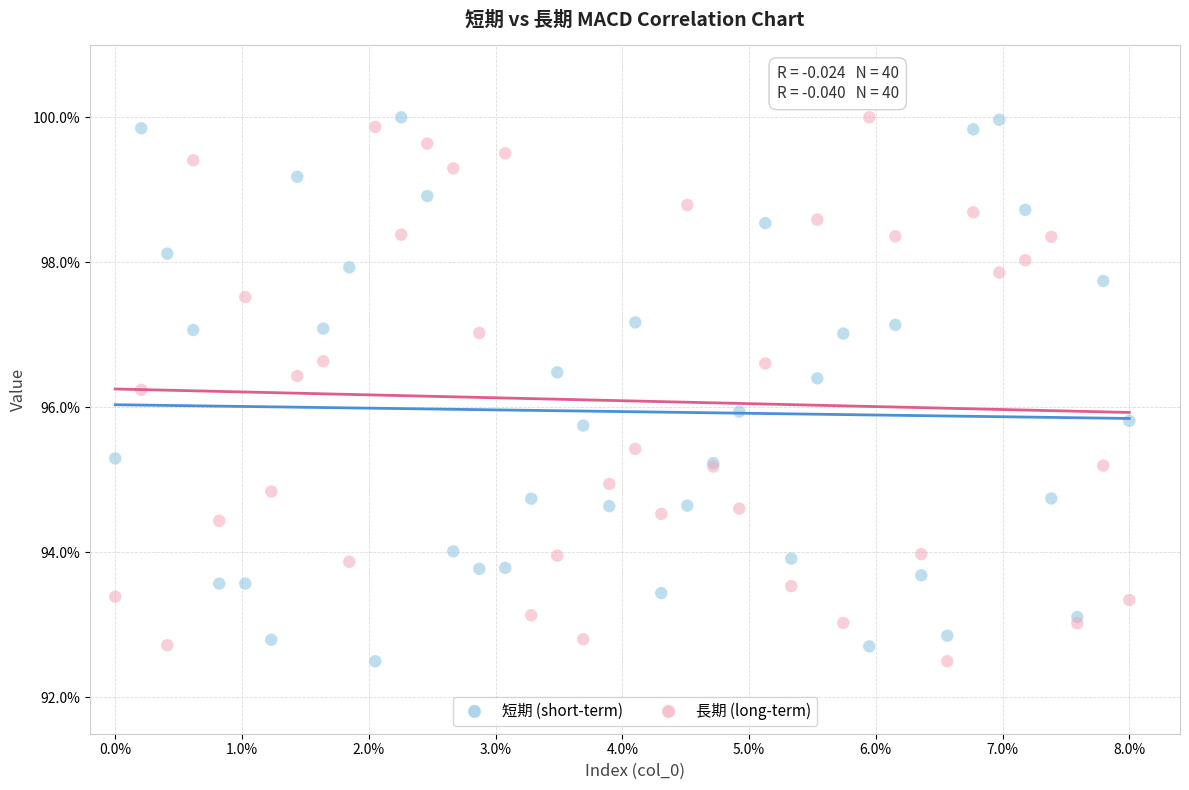

What is the X range (max minus min) for the scatter plot?

8.0